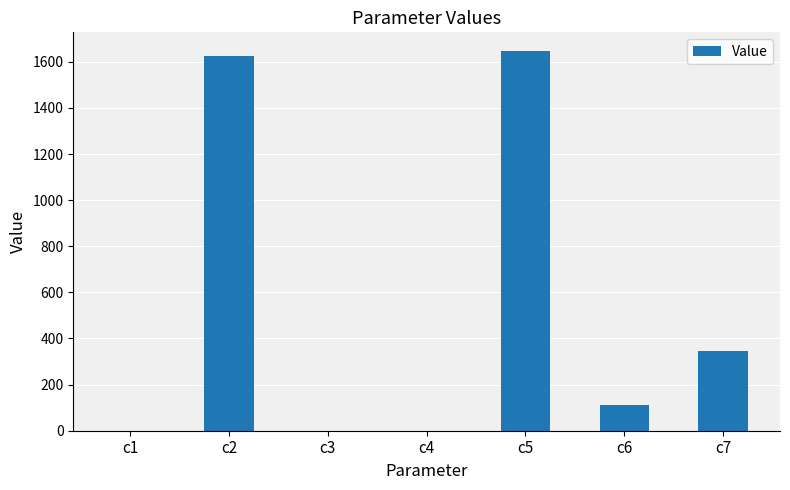

The value at c1 is 0.8. True or false?

True